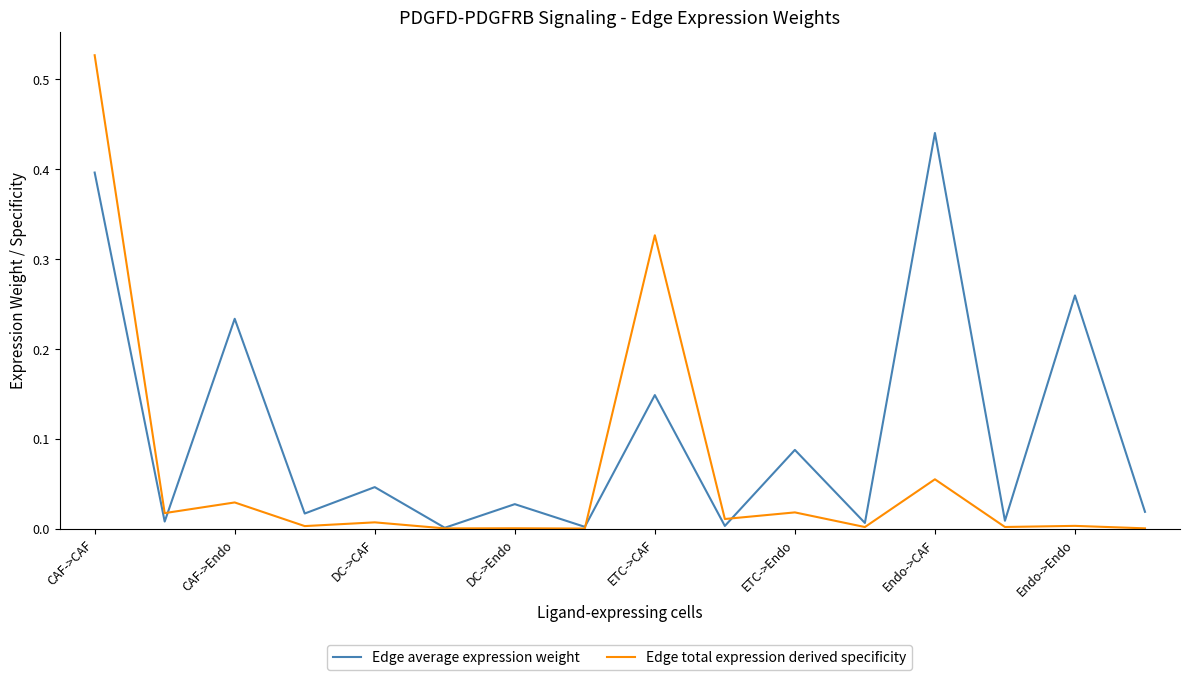

How many categories are shown in the chart?

16